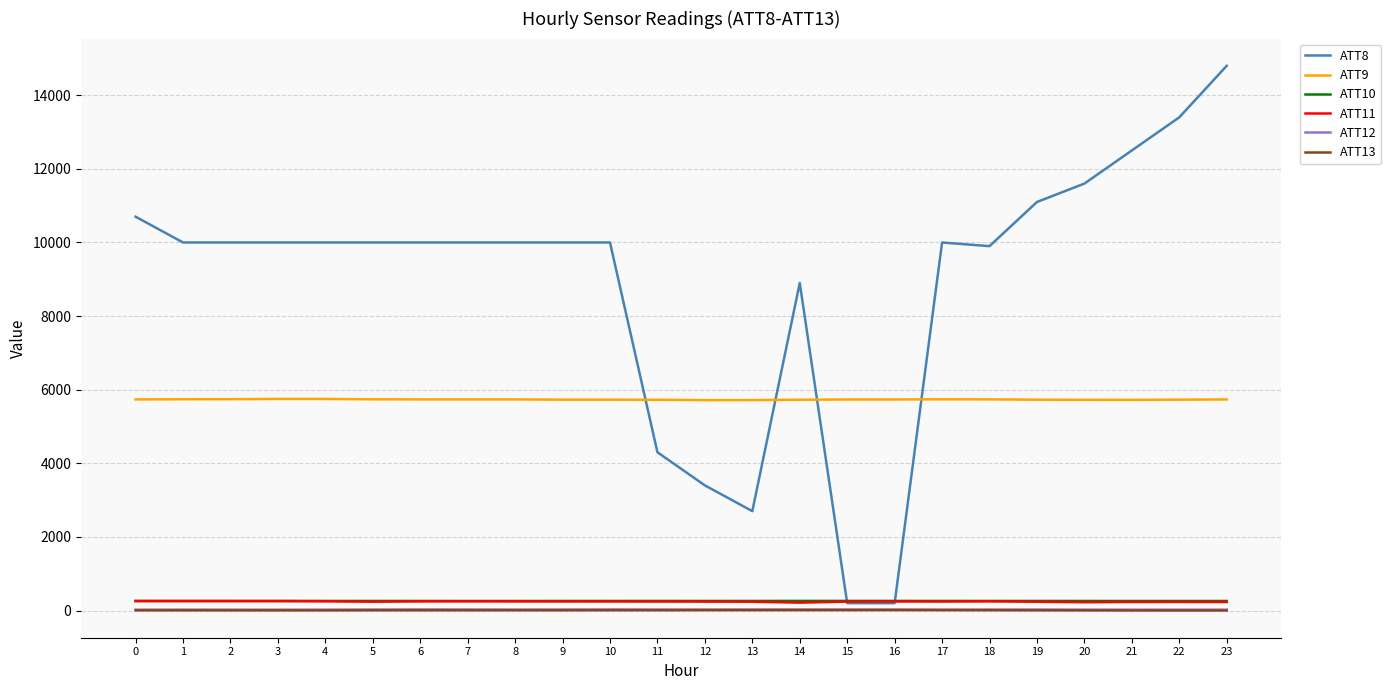

True or false: ATT9 and ATT12 cross at least once.

False